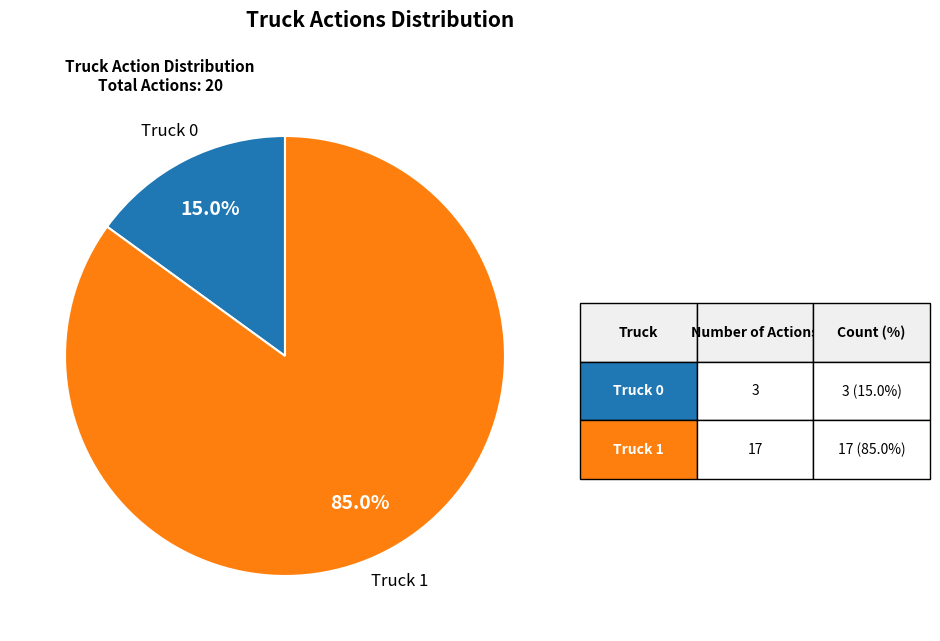

How many segments does this pie chart have?

2